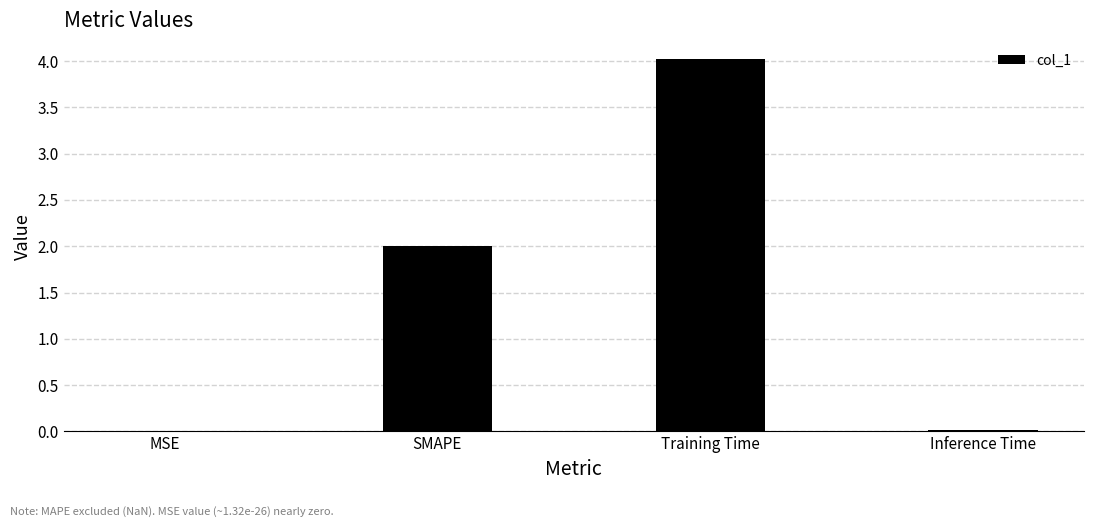

Which has a higher value, MSE or SMAPE?

SMAPE